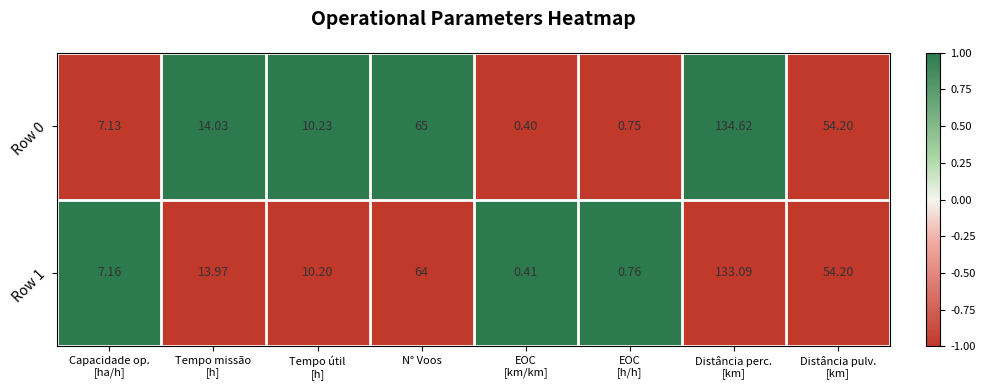

At which label is Row 0 closest to 67?

N° Voos